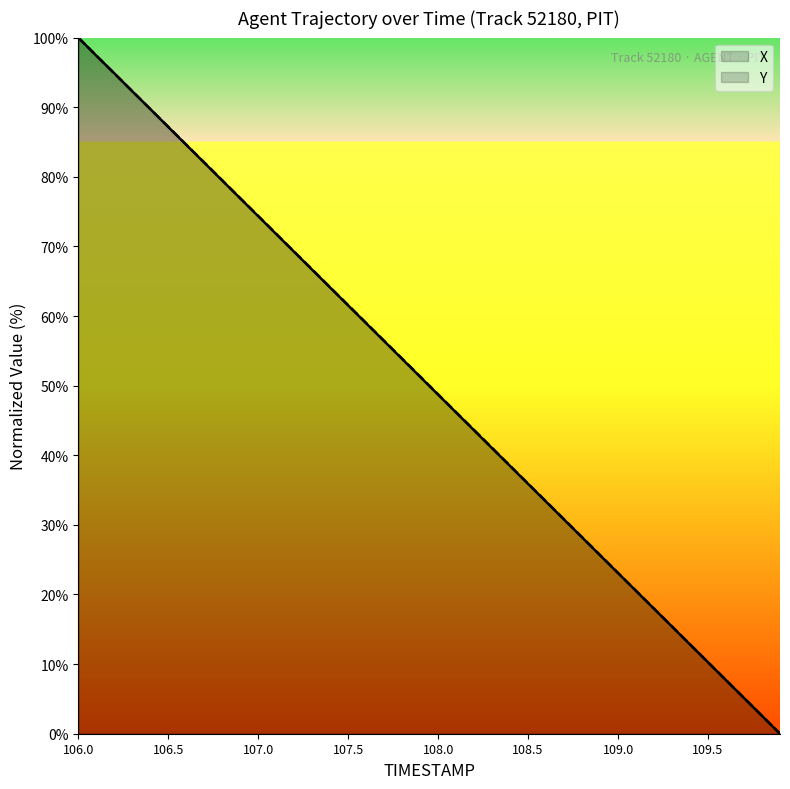

At which category is the sum across all series the highest?

106.0